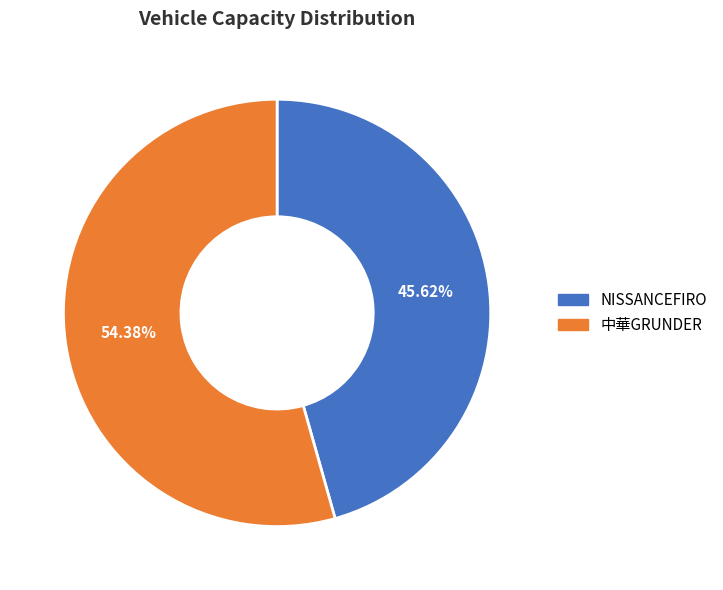

How many slices are in this pie chart?

2